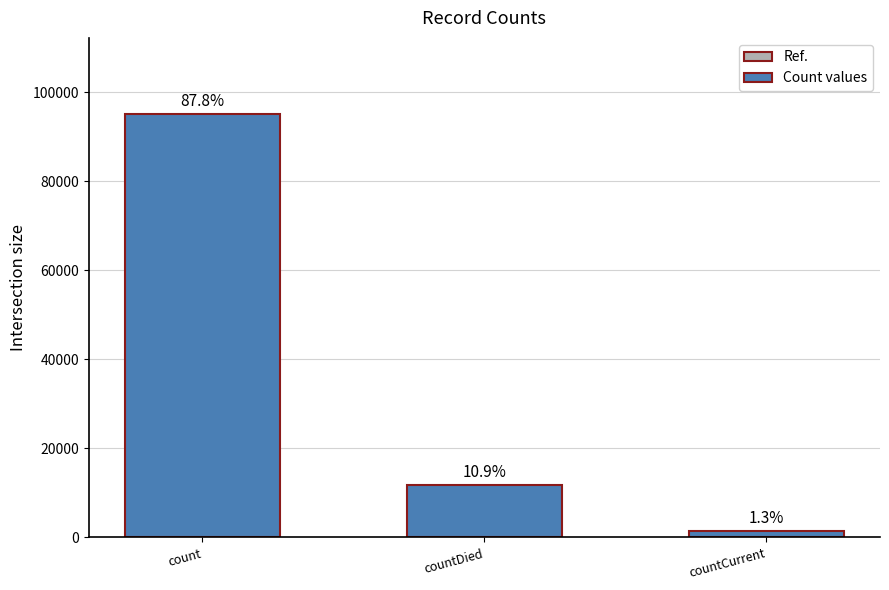

Approximately how many times larger is the value at countDied compared to count?

0.1